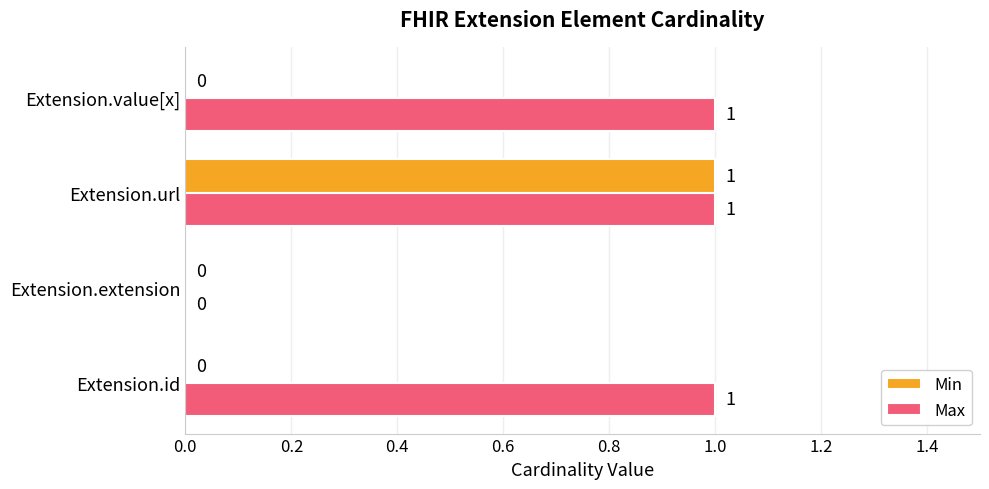

At which label is Max closest to 0?

Extension.extension